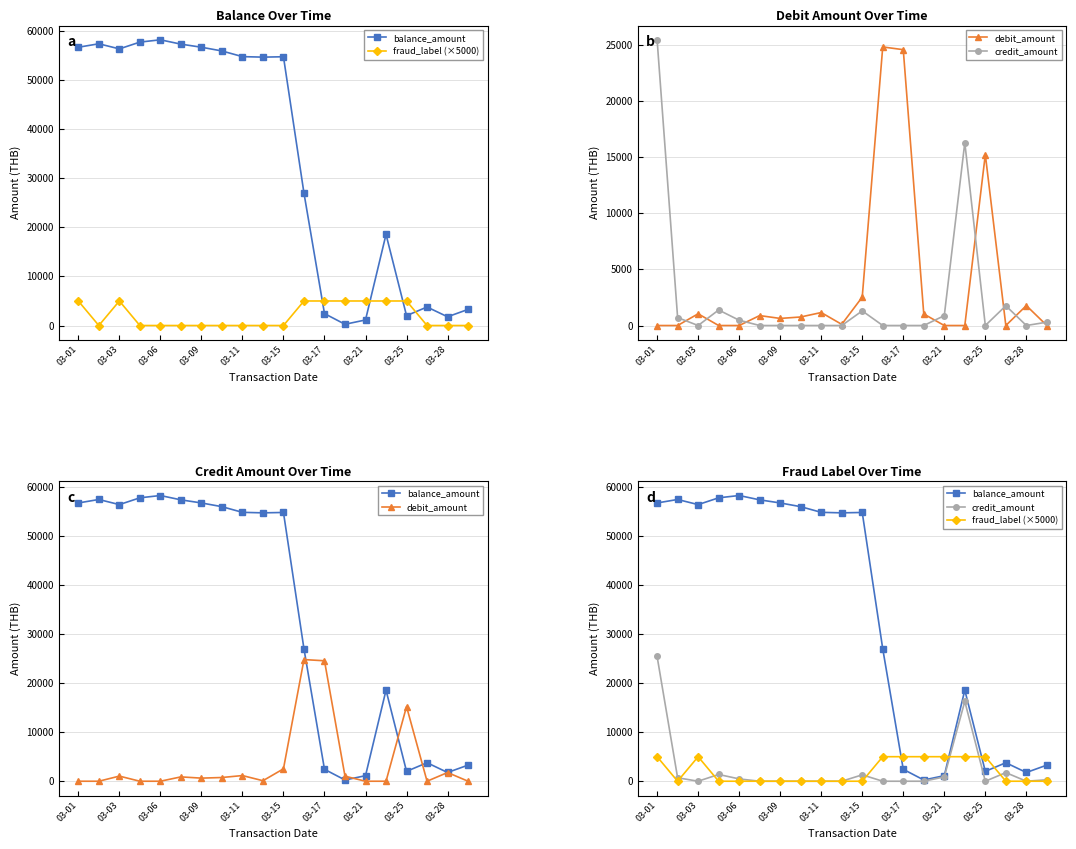

How many values in the balance_amount series are below 54783?

10